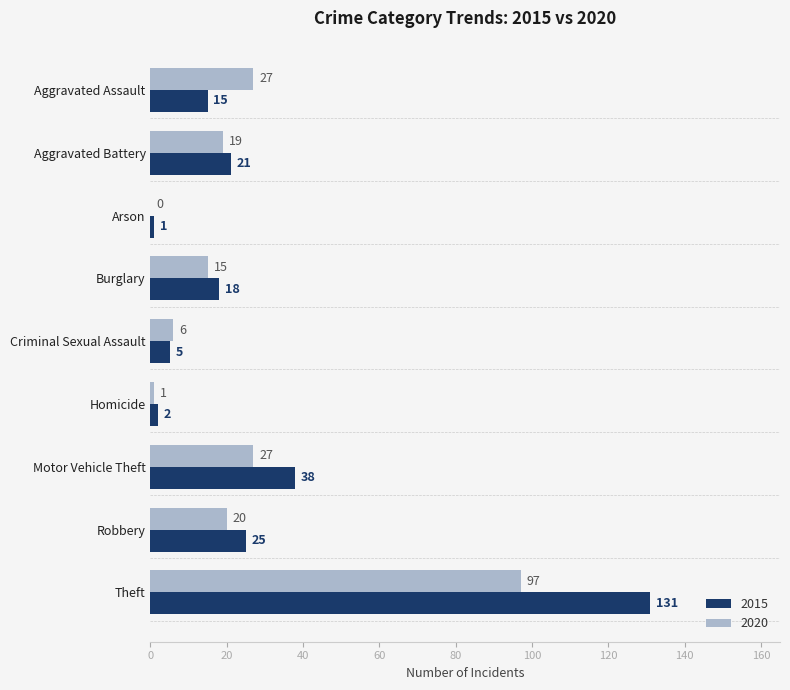

Is it true that 2015 equals 11 at Motor Vehicle Theft?

False